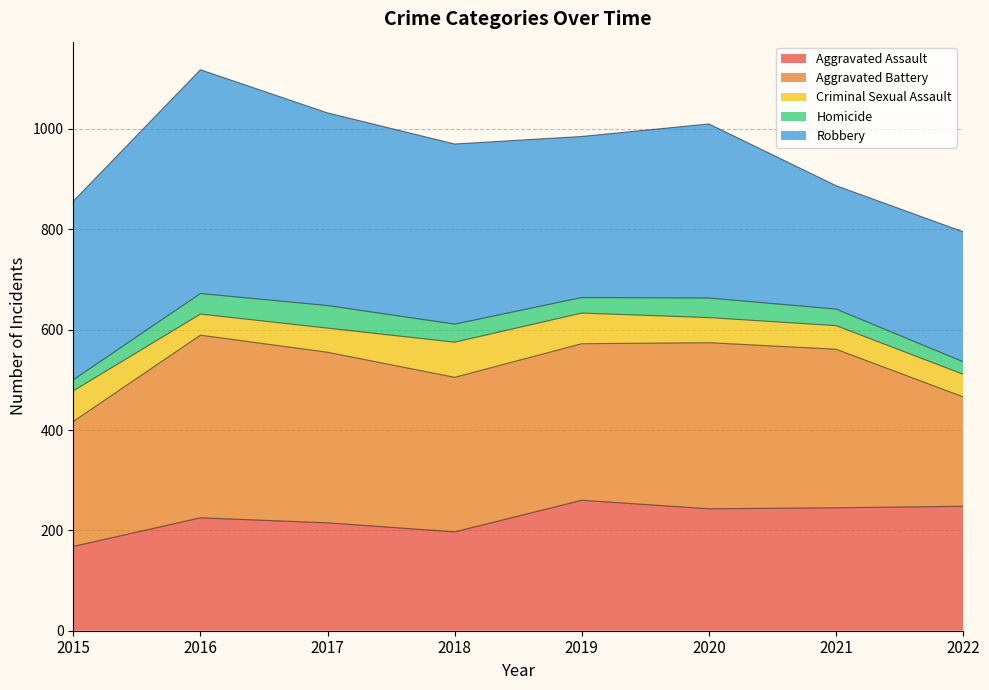

What is the difference between the maximum and second lowest values in the Criminal Sexual Assault series?

25